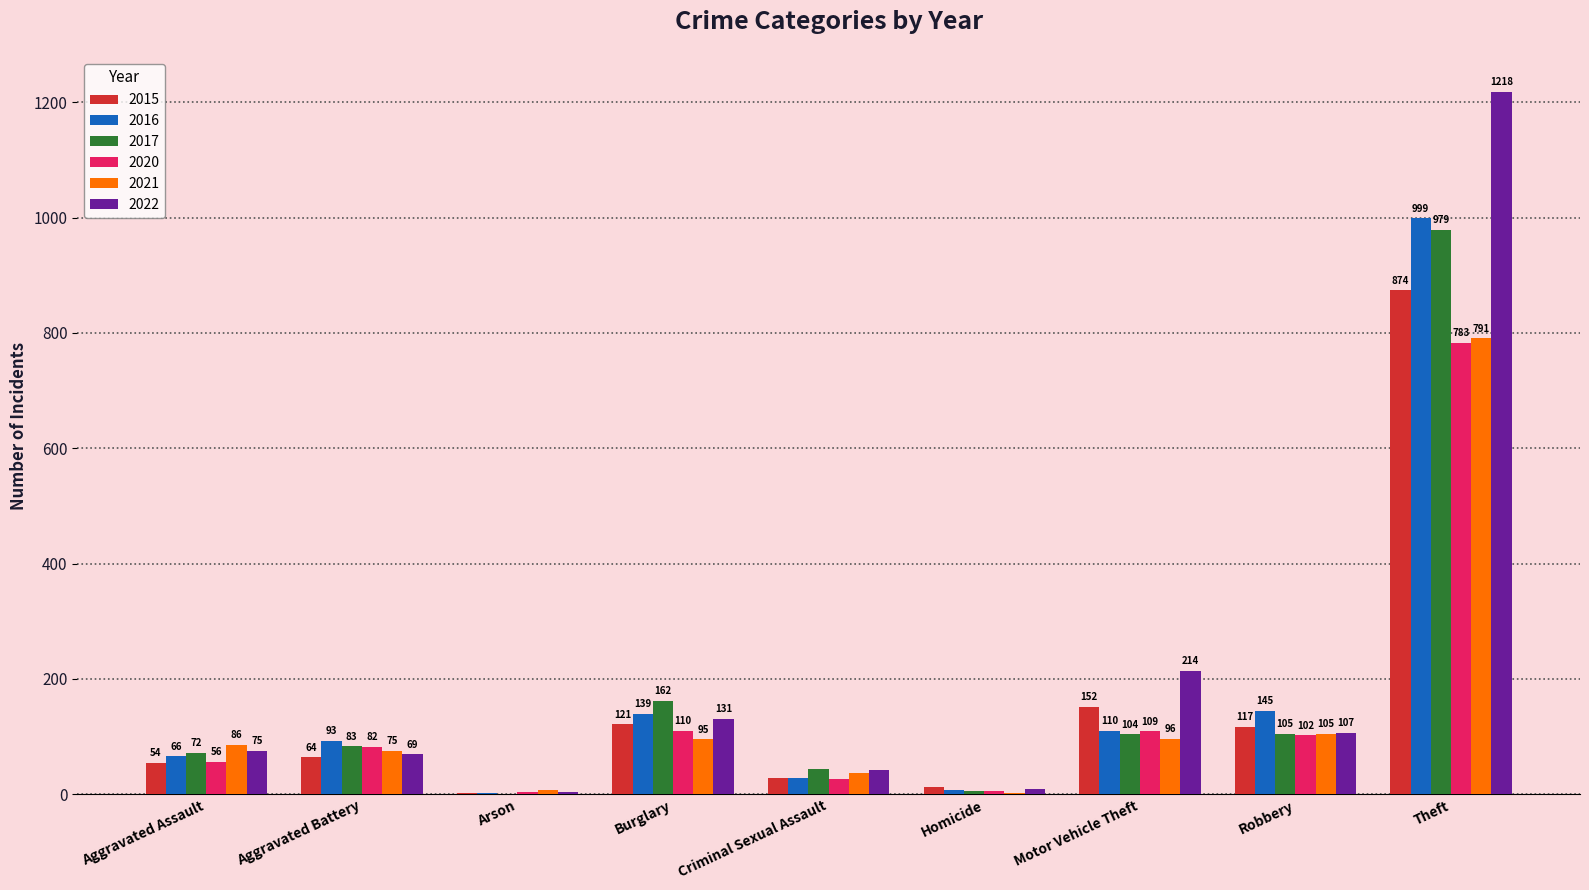

What is the highest value of the 2015 series?

874